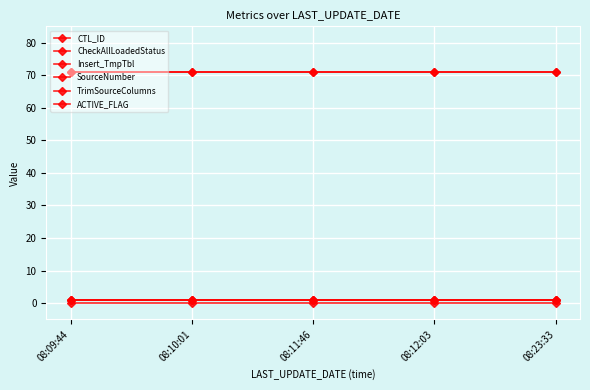

Which series changed the most between 08:09:44 and 08:23:33?

CTL_ID